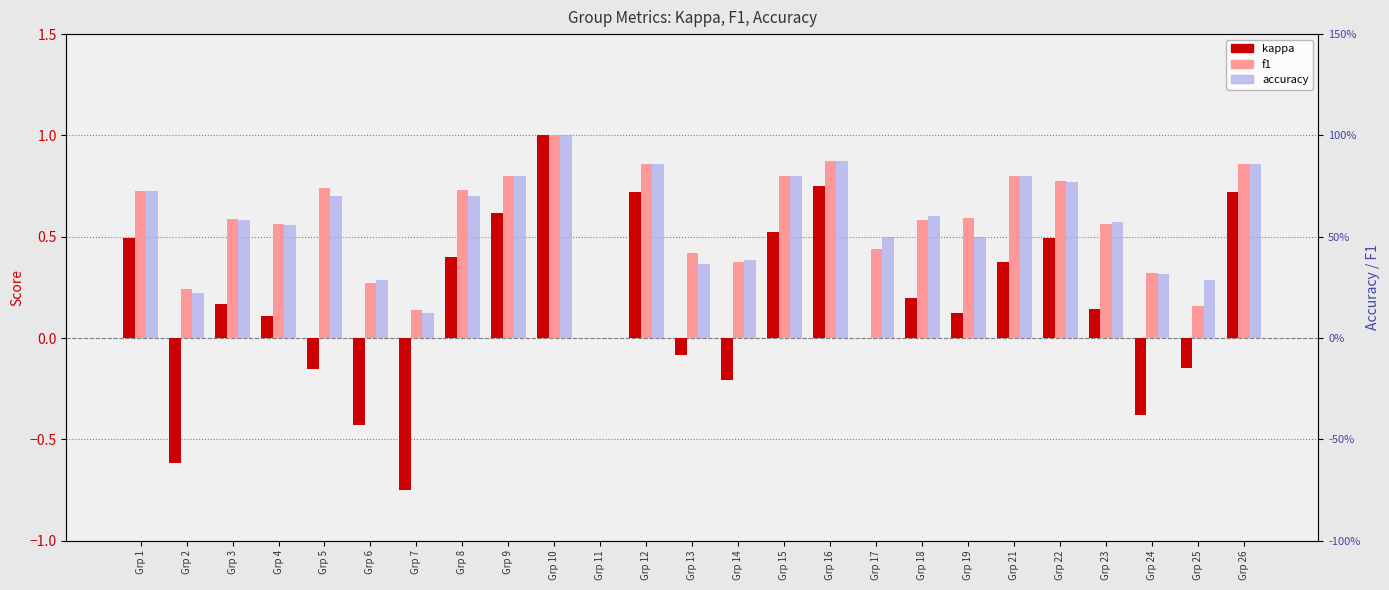

Reading left to right, what are all the values shown in this chart?

kappa: 0.5	-0.6	0.2	0.1	-0.2	-0.4	-0.8	0.4	0.6	1.0	0.0	0.7	-0.1	-0.2	0.5	0.8	0.0	0.2	0.1	0.4	0.5	0.1	-0.4	-0.1	0.7
f1: 0.7	0.2	0.6	0.6	0.7	0.3	0.1	0.7	0.8	1.0	0.0	0.9	0.4	0.4	0.8	0.9	0.4	0.6	0.6	0.8	0.8	0.6	0.3	0.2	0.9
accuracy: 0.7	0.2	0.6	0.6	0.7	0.3	0.1	0.7	0.8	1.0	0.0	0.9	0.4	0.4	0.8	0.9	0.5	0.6	0.5	0.8	0.8	0.6	0.3	0.3	0.9